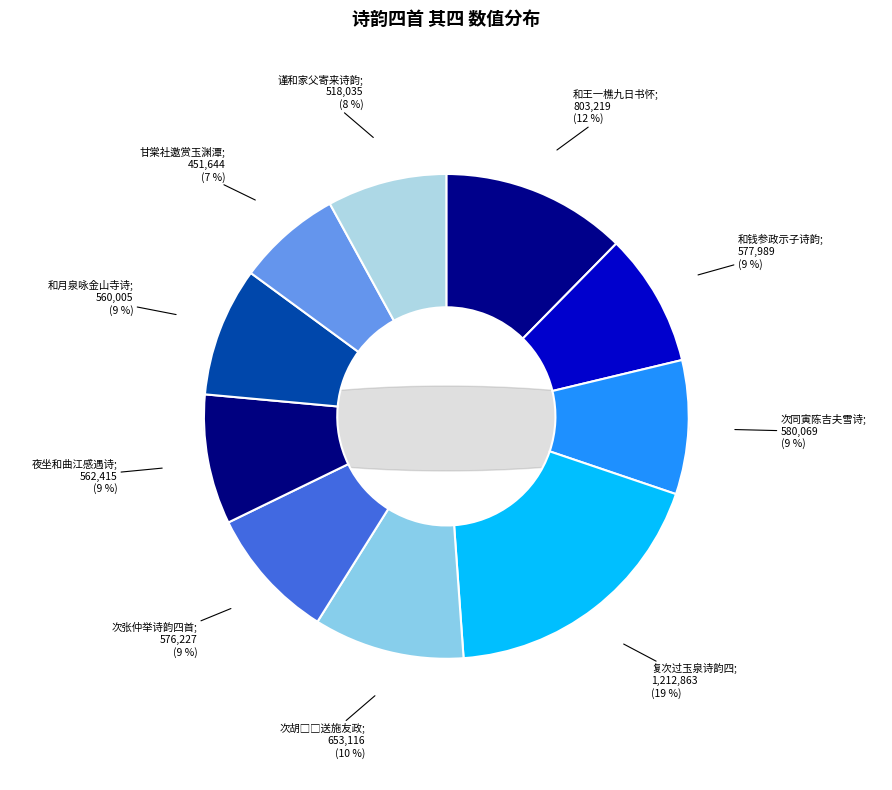

How many slices are in this pie chart?

10